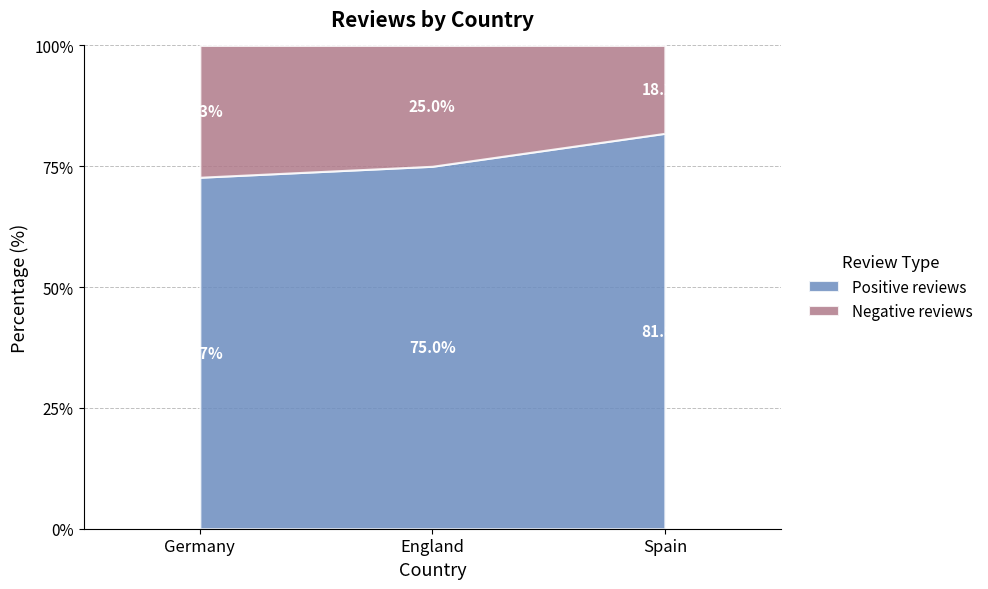

Between Germany and Spain, which is larger?

Spain